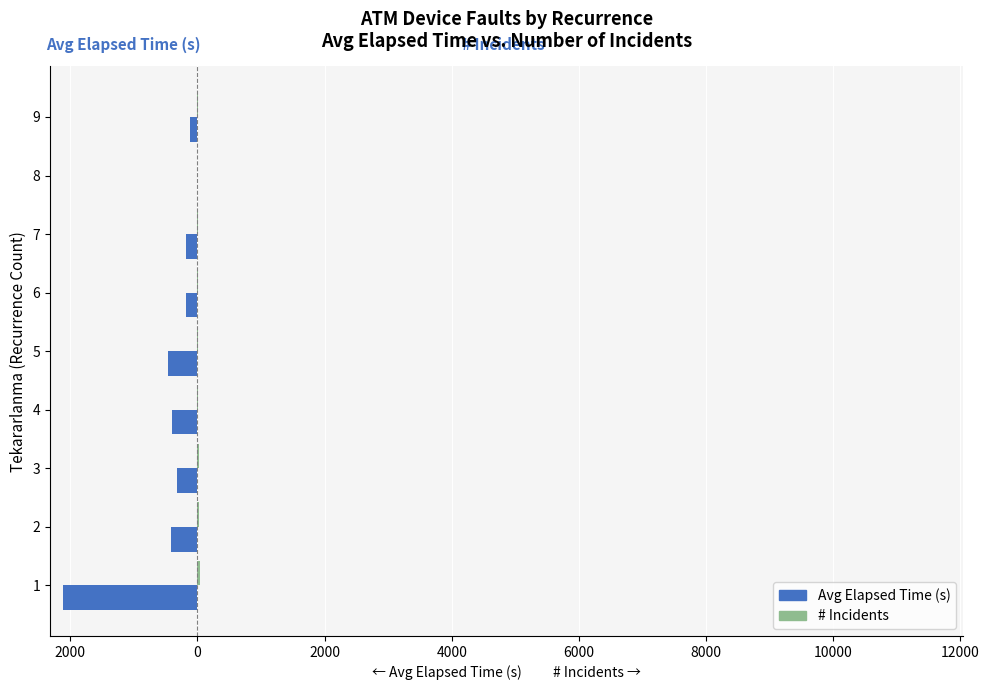

Reading left to right, extract all data points from this chart.

Avg Elapsed Time: -2109.1	-423.4	-324.8	-404.3	-466.0	-182.0	-178.0	0.0	-123.6
# Incidents: 43.0	28.0	21.0	15.0	10.0	10.0	5.0	0.0	7.0